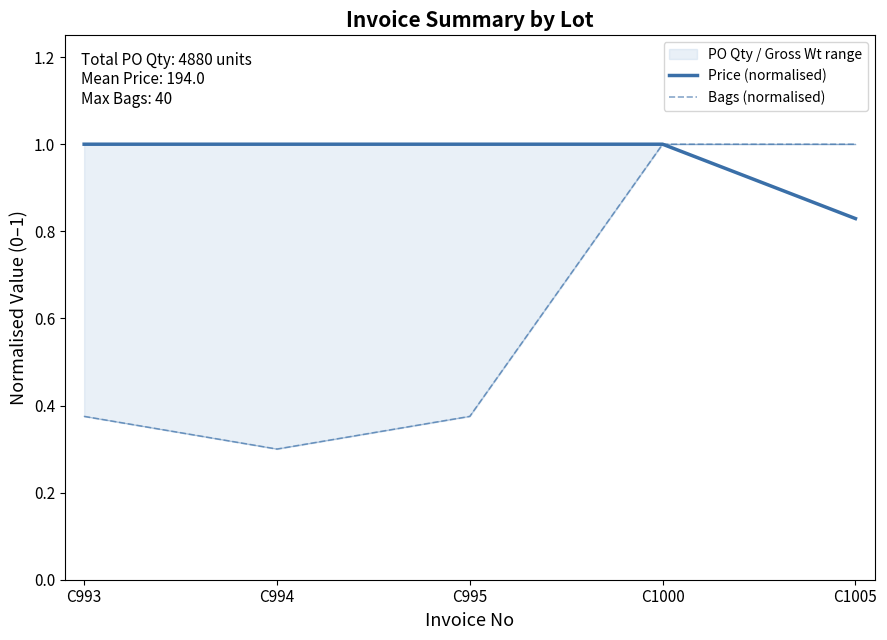

What is the average value of the Price (normalised) series?

1.0